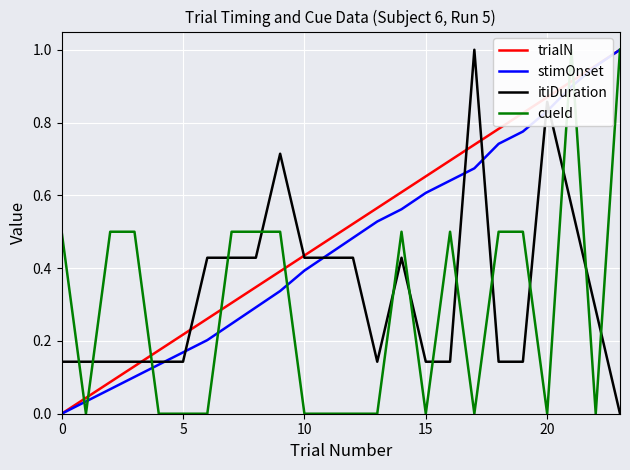

Which series has the largest total across all categories?

trialN